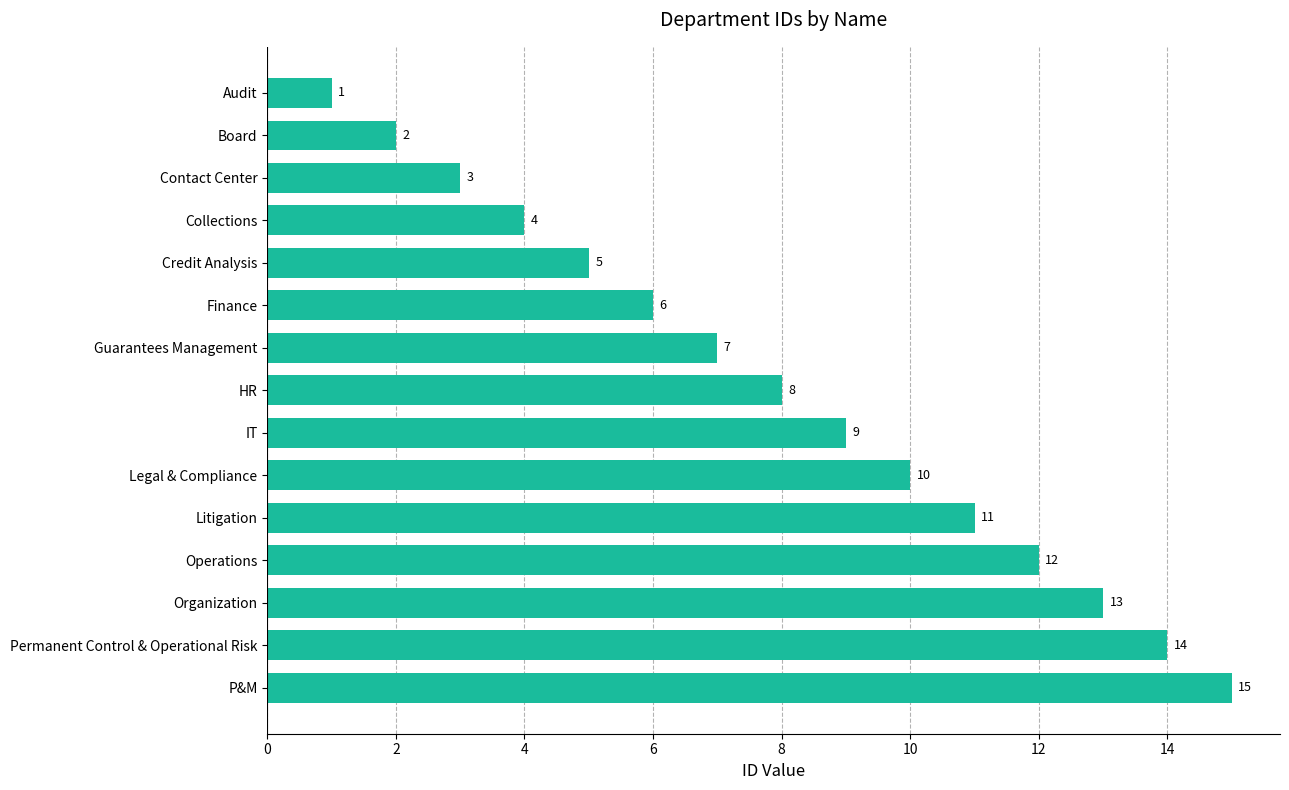

What is the difference between the maximum and minimum values?

14